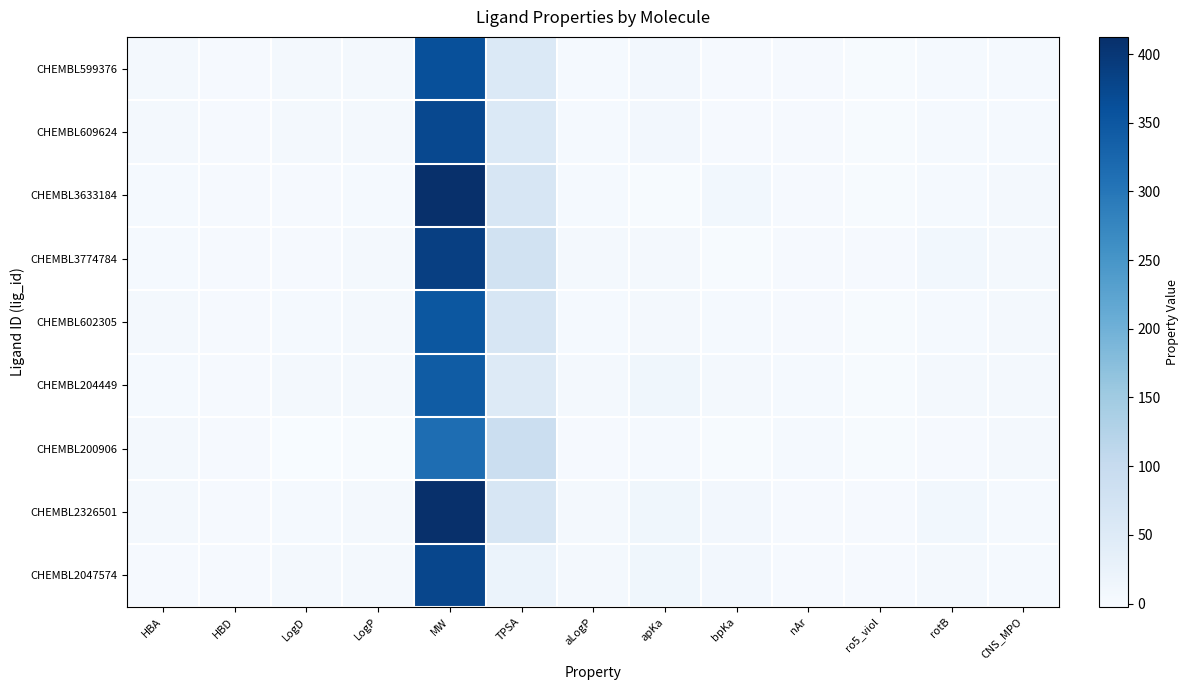

Reading left to right, extract all data points from this chart.

CHEMBL599376: HBA=5.0	HBD=1.0	LogD=4.9	LogP=5.0	MW=361.4	TPSA=55.6	aLogP=3.5	apKa=8.4	bpKa=1.1	nAr=2.0	ro5_viol=0.0	rotB=3.0	CNS_MPO=3.8
CHEMBL609624: HBA=5.0	HBD=1.0	LogD=5.1	LogP=5.2	MW=373.4	TPSA=55.6	aLogP=3.6	apKa=8.3	bpKa=1.0	nAr=2.0	ro5_viol=0.0	rotB=4.0	CNS_MPO=3.7
CHEMBL3633184: HBA=4.0	HBD=1.0	LogD=1.1	LogP=2.9	MW=412.5	TPSA=65.1	aLogP=3.5	apKa=0.0	bpKa=9.7	nAr=1.0	ro5_viol=0.0	rotB=4.0	CNS_MPO=4.6
CHEMBL3774784: HBA=3.0	HBD=2.0	LogD=1.9	LogP=5.1	MW=387.4	TPSA=75.6	aLogP=5.3	apKa=4.1	bpKa=0.0	nAr=2.0	ro5_viol=1.0	rotB=9.0	CNS_MPO=4.3
CHEMBL602305: HBA=6.0	HBD=1.0	LogD=2.7	LogP=4.2	MW=349.3	TPSA=64.8	aLogP=3.1	apKa=5.0	bpKa=3.3	nAr=2.0	ro5_viol=0.0	rotB=3.0	CNS_MPO=4.9
CHEMBL204449: HBA=4.0	HBD=1.0	LogD=4.1	LogP=4.1	MW=342.4	TPSA=51.2	aLogP=4.6	apKa=13.0	bpKa=4.0	nAr=3.0	ro5_viol=0.0	rotB=5.0	CNS_MPO=4.3
CHEMBL200906: HBA=6.0	HBD=1.0	LogD=-2.5	LogP=-0.5	MW=314.3	TPSA=88.3	aLogP=2.0	apKa=4.0	bpKa=0.0	nAr=3.0	ro5_viol=0.0	rotB=2.0	CNS_MPO=5.8
CHEMBL2326501: HBA=5.0	HBD=2.0	LogD=3.1	LogP=4.3	MW=411.6	TPSA=62.8	aLogP=5.1	apKa=12.7	bpKa=8.9	nAr=2.0	ro5_viol=1.0	rotB=10.0	CNS_MPO=3.5
CHEMBL2047574: HBA=2.0	HBD=1.0	LogD=4.2	LogP=5.4	MW=376.3	TPSA=23.5	aLogP=5.3	apKa=13.5	bpKa=8.6	nAr=2.0	ro5_viol=1.0	rotB=6.0	CNS_MPO=2.6